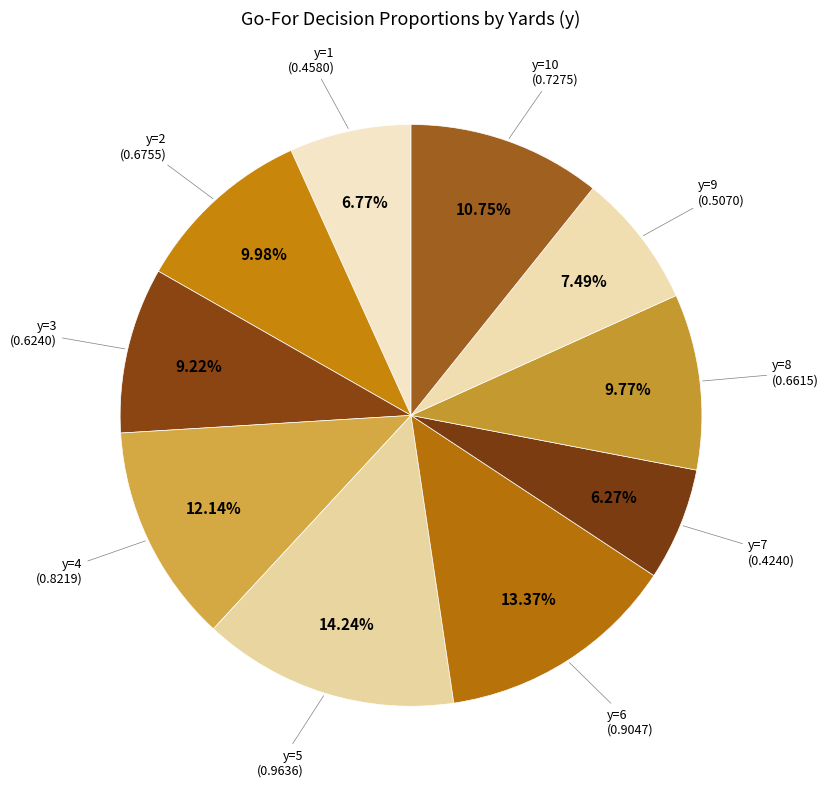

Count the number of slices in the pie.

10